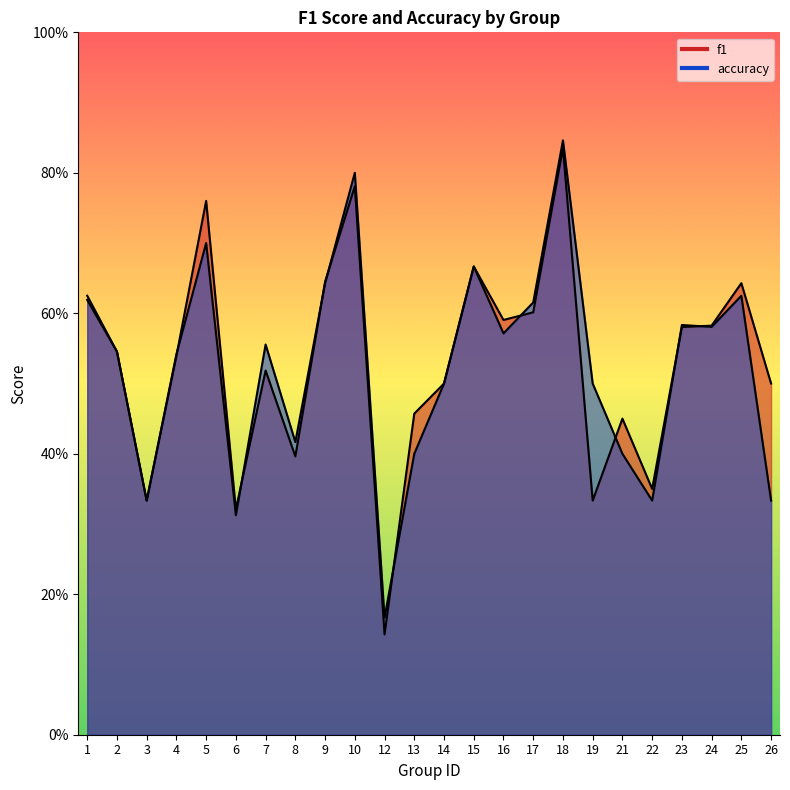

What is the smallest value displayed?

0.1